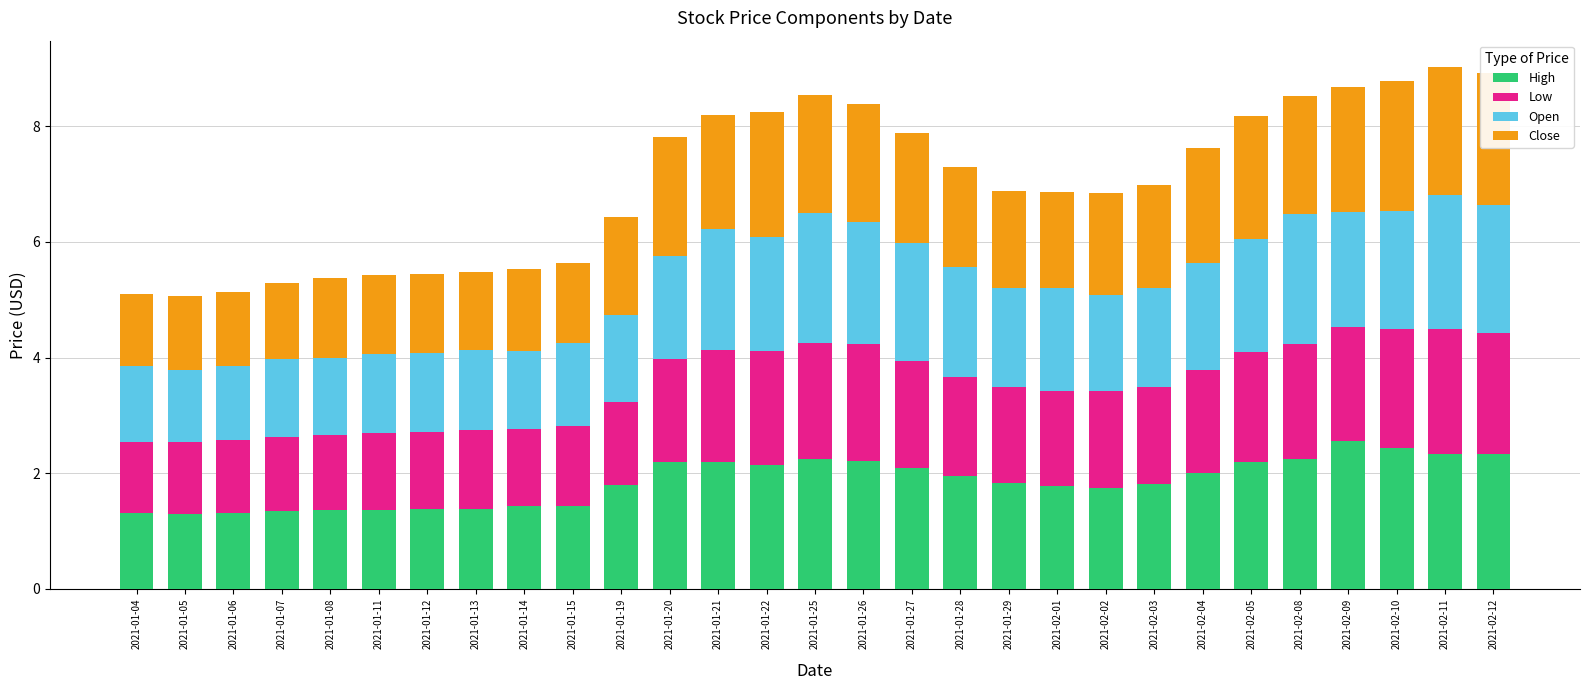

The value of High at 2021-02-02 is 0.8. True or false?

False